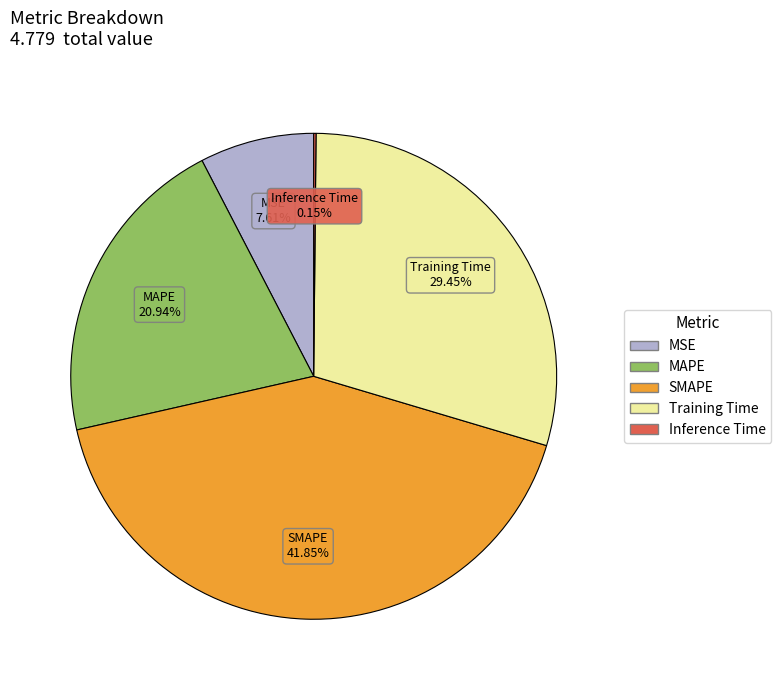

Approximately how many times larger is the value at MSE compared to MAPE?

0.4